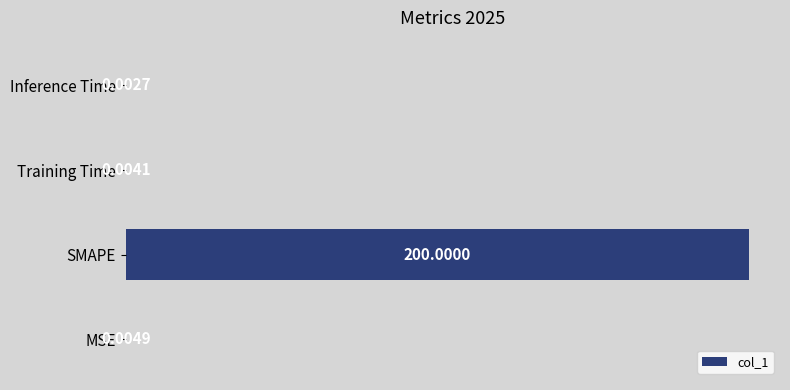

Count the number of categories in the chart.

4